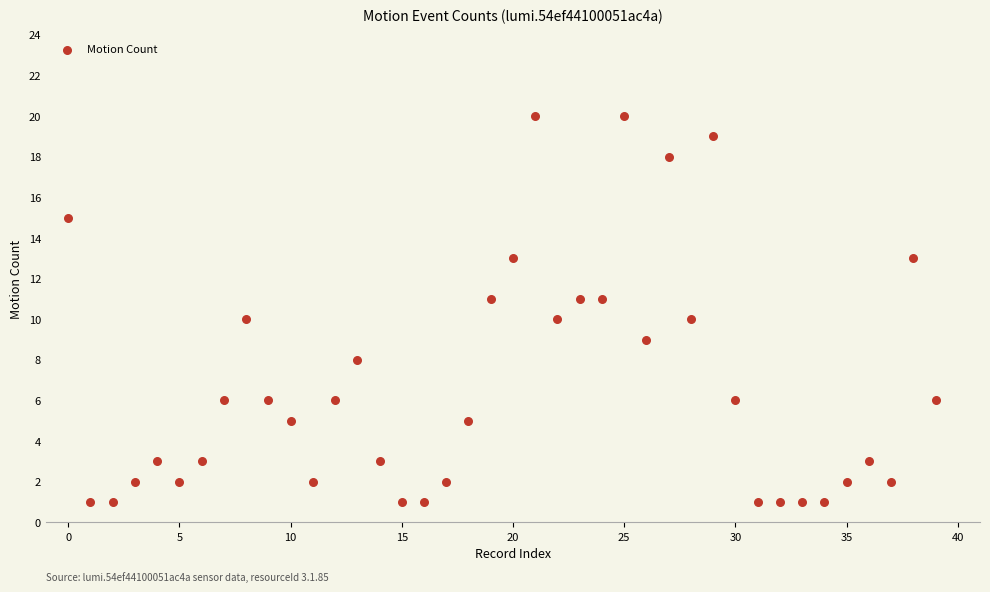

What is the range of Y values (max minus min)?

19